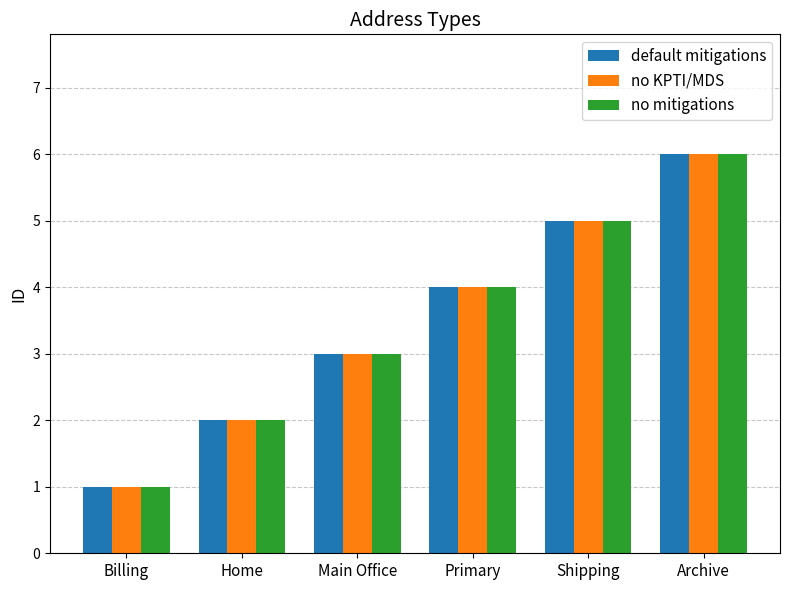

The value of default mitigations at Home is 2. True or false?

True